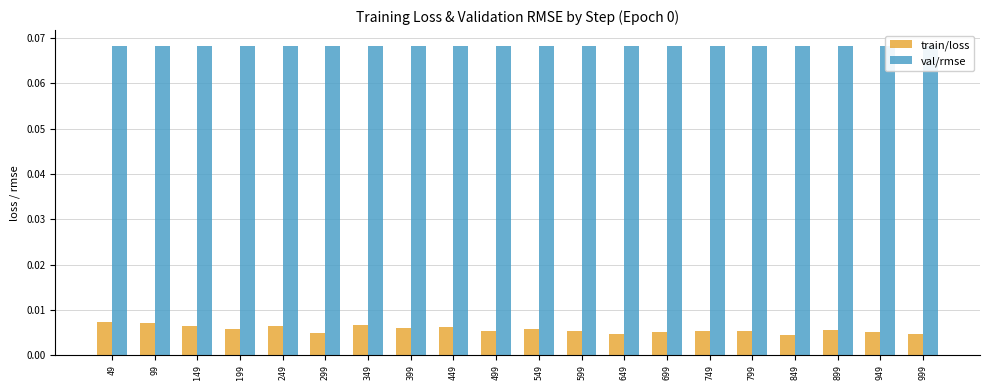

List the series in order of their overall mean, lowest first.

train/loss, val/rmse